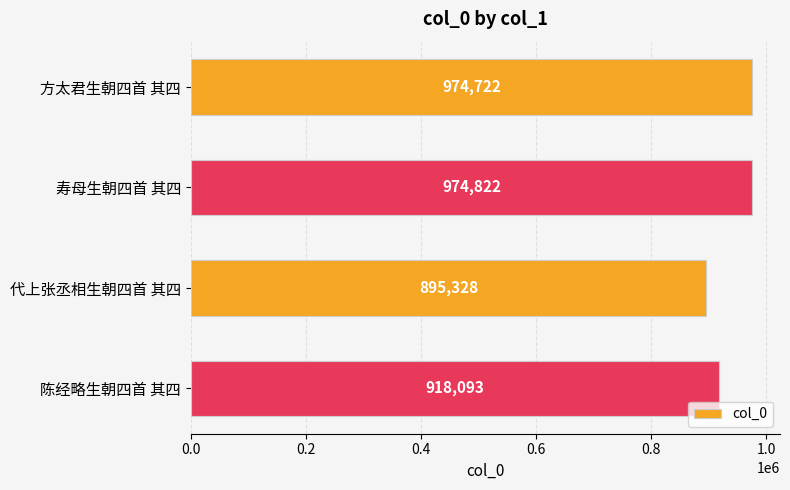

Reading top to bottom, extract all data points from this chart.

方太君生朝四首 其四=974722	寿母生朝四首 其四=974822	代上张丞相生朝四首 其四=895328	陈经略生朝四首 其四=918093